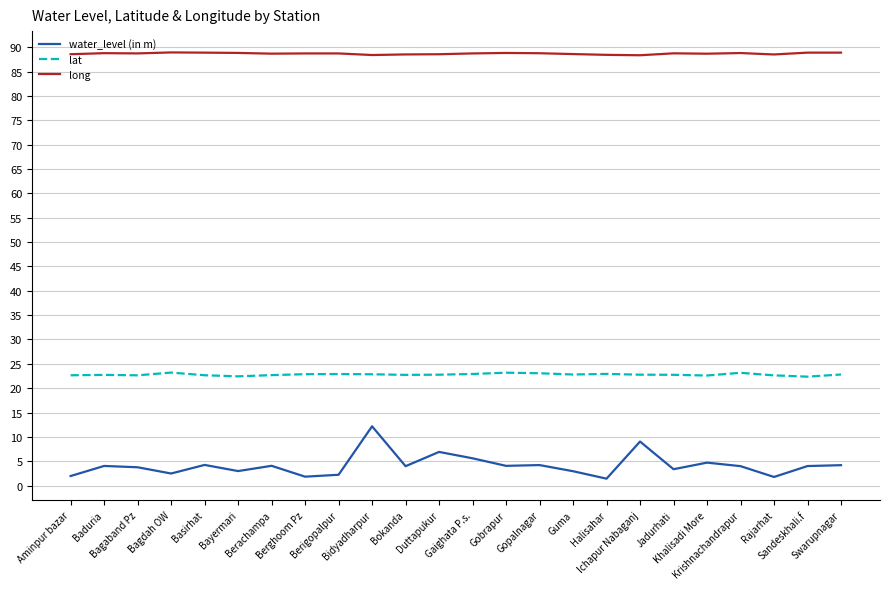

Which series has the largest range (max minus min)?

water_level (in m)